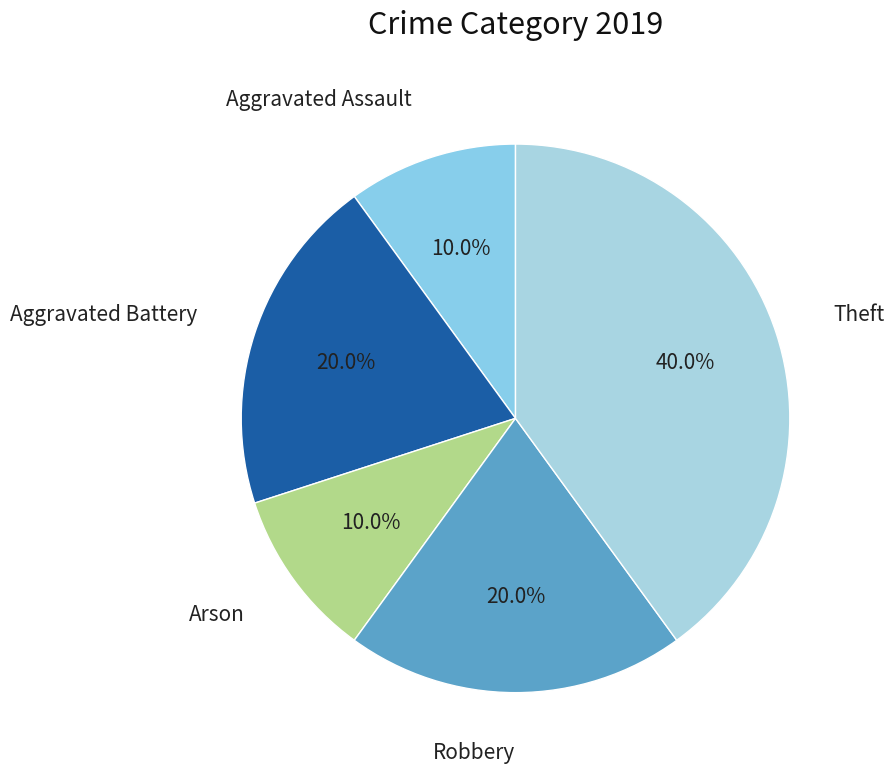

What is the total percentage of Aggravated Battery and Arson?

30.0%